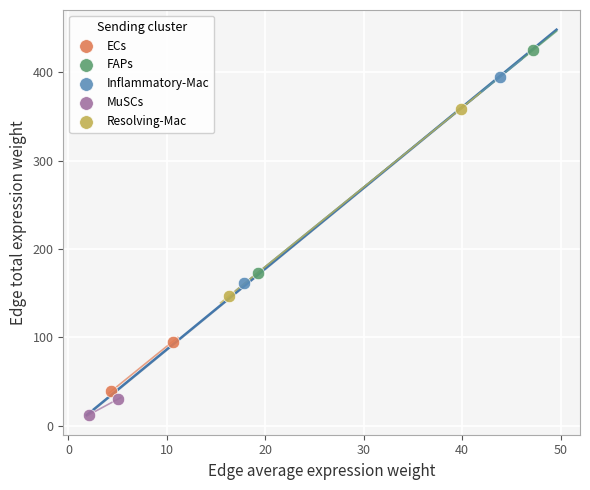

What are all the series names shown in the legend?

ECs, FAPs, Inflammatory-Mac, MuSCs, Resolving-Mac